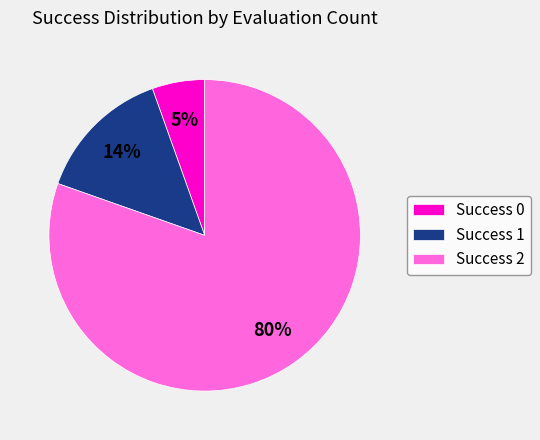

What percentage is the Success 1 slice, to the nearest percent?

14%